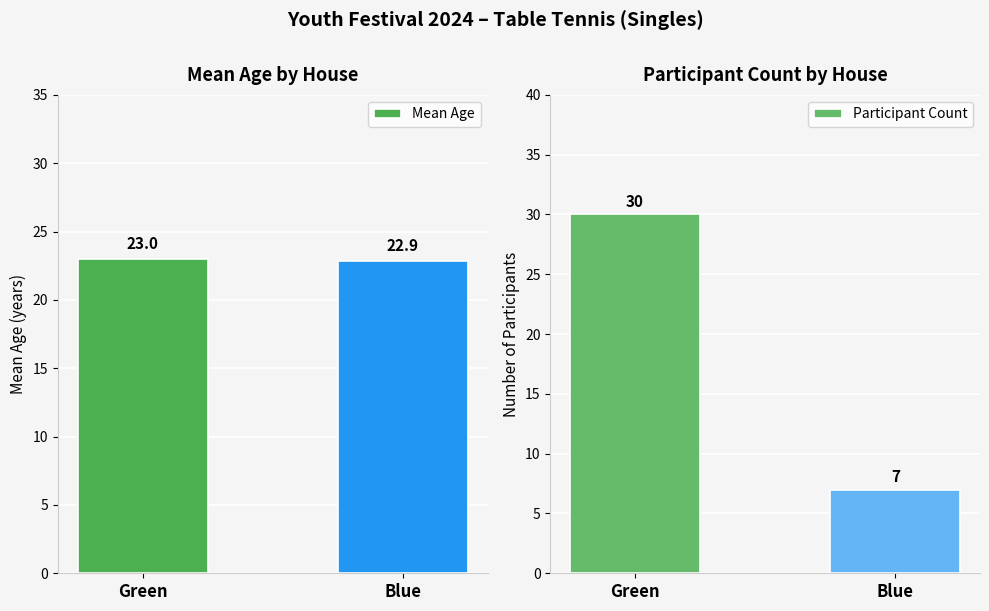

What is the label of the 2nd bar from the right?

Green